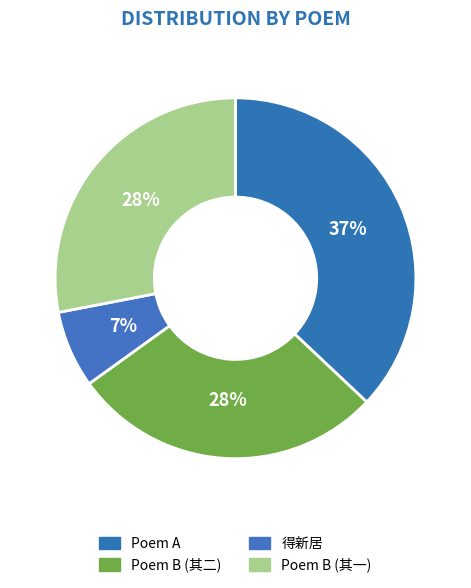

How many slices are in this pie chart?

4